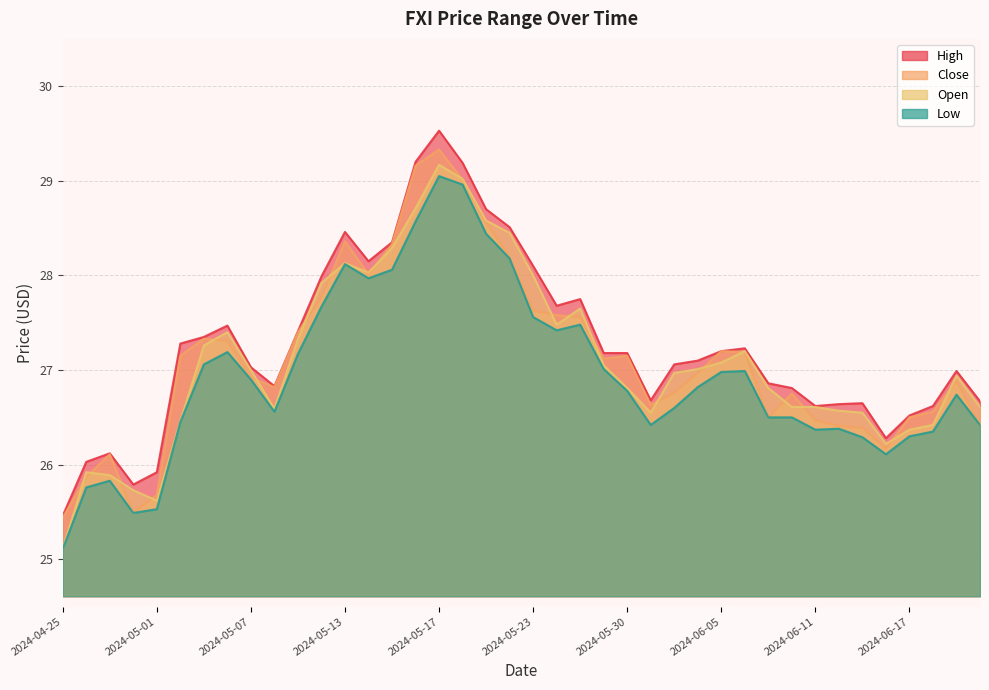

Reading left to right, list all the values displayed in this chart.

High: 2024-04-25=25.5	2024-04-26=26.0	2024-04-29=26.1	2024-04-30=25.8	2024-05-01=25.9	2024-05-02=27.3	2024-05-03=27.4	2024-05-06=27.5	2024-05-07=27.0	2024-05-08=26.8	2024-05-09=27.4	2024-05-10=28.0	2024-05-13=28.5	2024-05-14=28.1	2024-05-15=28.4	2024-05-16=29.2	2024-05-17=29.5	2024-05-20=29.2	2024-05-21=28.7	2024-05-22=28.5	2024-05-23=28.1	2024-05-24=27.7	2024-05-28=27.8	2024-05-29=27.2	2024-05-30=27.2	2024-05-31=26.7	2024-06-03=27.1	2024-06-04=27.1	2024-06-05=27.2	2024-06-06=27.2	2024-06-07=26.9	2024-06-10=26.8	2024-06-11=26.6	2024-06-12=26.6	2024-06-13=26.6	2024-06-14=26.3	2024-06-17=26.5	2024-06-18=26.6	2024-06-20=27.0	2024-06-21=26.7
Close: 2024-04-25=25.4	2024-04-26=25.9	2024-04-29=26.1	2024-04-30=25.5	2024-05-01=25.7	2024-05-02=27.1	2024-05-03=27.3	2024-05-06=27.3	2024-05-07=26.9	2024-05-08=26.8	2024-05-09=27.4	2024-05-10=27.8	2024-05-13=28.4	2024-05-14=28.0	2024-05-15=28.3	2024-05-16=29.2	2024-05-17=29.3	2024-05-20=29.0	2024-05-21=28.6	2024-05-22=28.2	2024-05-23=27.6	2024-05-24=27.6	2024-05-28=27.6	2024-05-29=27.1	2024-05-30=27.1	2024-05-31=26.6	2024-06-03=26.8	2024-06-04=27.0	2024-06-05=27.2	2024-06-06=27.2	2024-06-07=26.5	2024-06-10=26.8	2024-06-11=26.5	2024-06-12=26.4	2024-06-13=26.4	2024-06-14=26.2	2024-06-17=26.5	2024-06-18=26.6	2024-06-20=26.9	2024-06-21=26.4
Open: 2024-04-25=25.1	2024-04-26=25.9	2024-04-29=25.9	2024-04-30=25.7	2024-05-01=25.6	2024-05-02=26.5	2024-05-03=27.3	2024-05-06=27.4	2024-05-07=27.0	2024-05-08=26.6	2024-05-09=27.3	2024-05-10=27.9	2024-05-13=28.1	2024-05-14=28.0	2024-05-15=28.3	2024-05-16=28.7	2024-05-17=29.2	2024-05-20=29.0	2024-05-21=28.6	2024-05-22=28.5	2024-05-23=28.0	2024-05-24=27.5	2024-05-28=27.6	2024-05-29=27.0	2024-05-30=26.8	2024-05-31=26.5	2024-06-03=27.0	2024-06-04=27.0	2024-06-05=27.1	2024-06-06=27.2	2024-06-07=26.8	2024-06-10=26.6	2024-06-11=26.6	2024-06-12=26.6	2024-06-13=26.5	2024-06-14=26.2	2024-06-17=26.4	2024-06-18=26.4	2024-06-20=26.9	2024-06-21=26.6
Low: 2024-04-25=25.1	2024-04-26=25.8	2024-04-29=25.8	2024-04-30=25.5	2024-05-01=25.5	2024-05-02=26.5	2024-05-03=27.1	2024-05-06=27.2	2024-05-07=26.9	2024-05-08=26.6	2024-05-09=27.2	2024-05-10=27.7	2024-05-13=28.1	2024-05-14=28.0	2024-05-15=28.1	2024-05-16=28.6	2024-05-17=29.0	2024-05-20=29.0	2024-05-21=28.4	2024-05-22=28.2	2024-05-23=27.6	2024-05-24=27.4	2024-05-28=27.5	2024-05-29=27.0	2024-05-30=26.8	2024-05-31=26.4	2024-06-03=26.6	2024-06-04=26.8	2024-06-05=27.0	2024-06-06=27.0	2024-06-07=26.5	2024-06-10=26.5	2024-06-11=26.4	2024-06-12=26.4	2024-06-13=26.3	2024-06-14=26.1	2024-06-17=26.3	2024-06-18=26.4	2024-06-20=26.7	2024-06-21=26.4